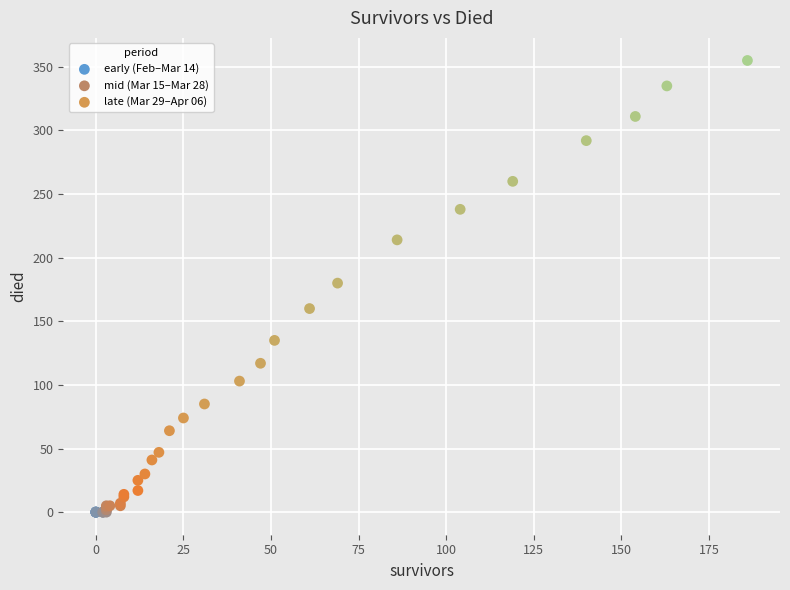

Which series contains the lowest Y value?

early (Feb–Mar 14)